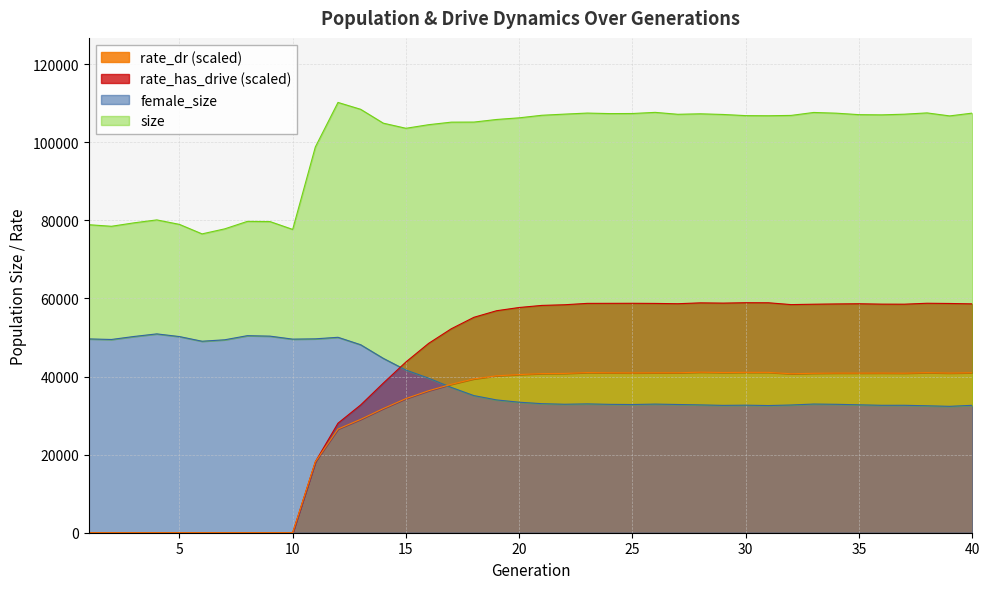

In rate_has_drive, how many points are lower than both neighbors (excluding endpoints)?

4